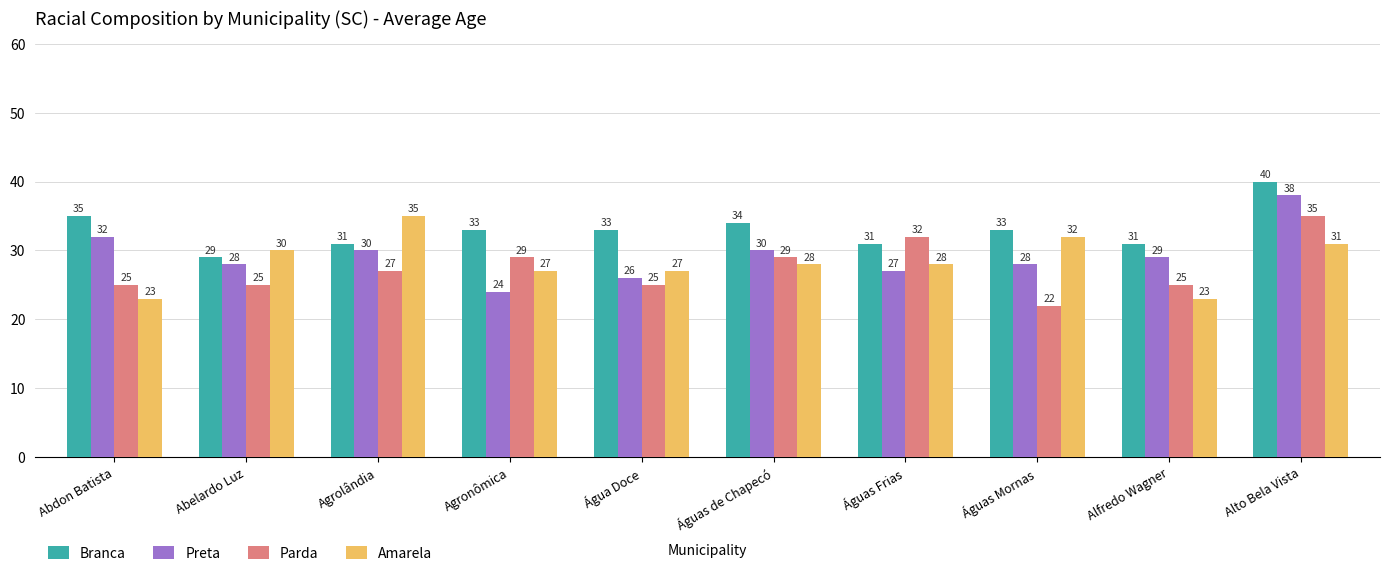

What is the difference between the Amarela values at Água Doce and Abelardo Luz?

3